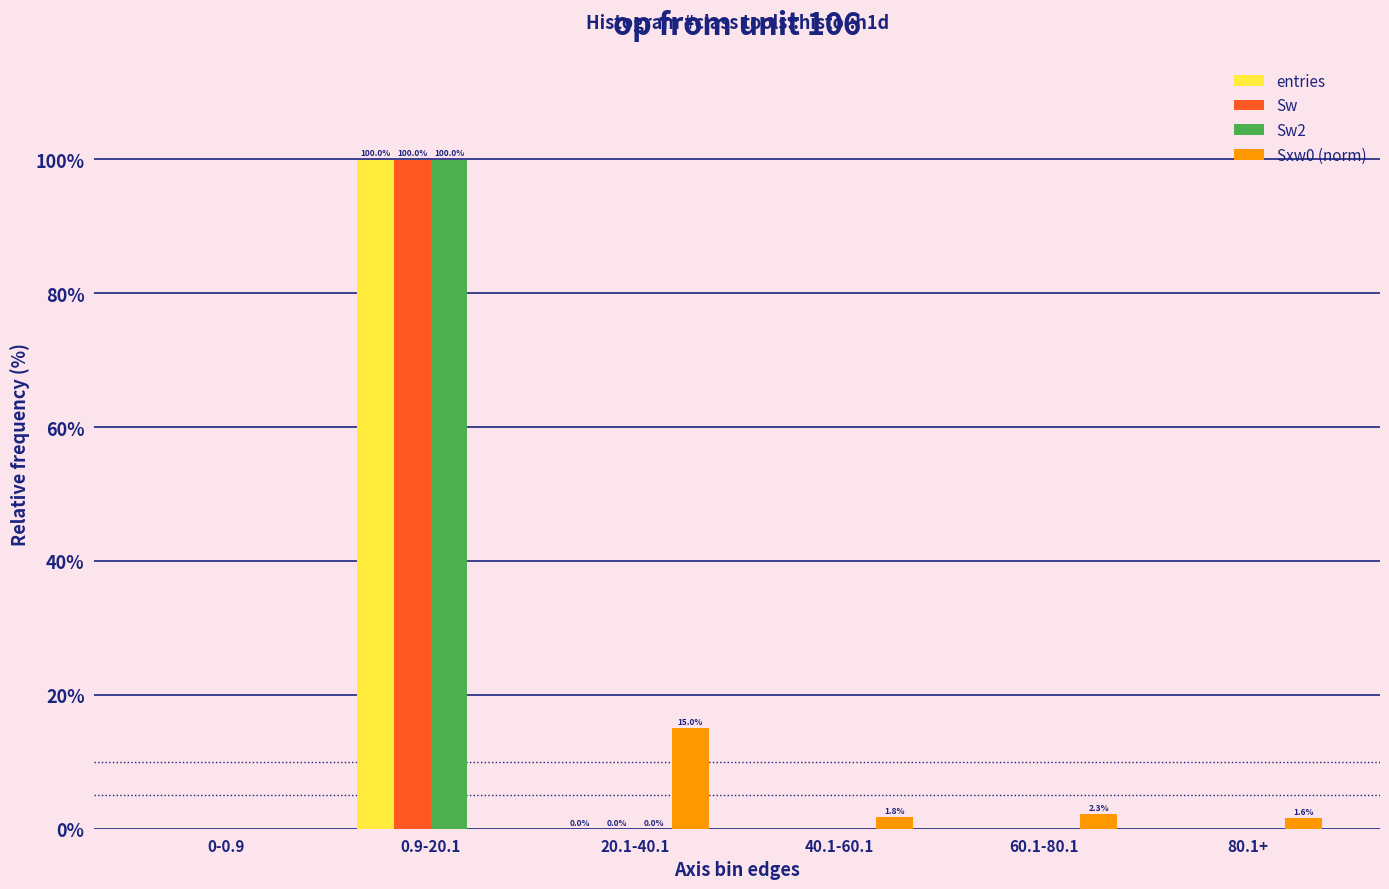

The Sw2 series shows 36.7 at 0.9-20.1. True or false?

False